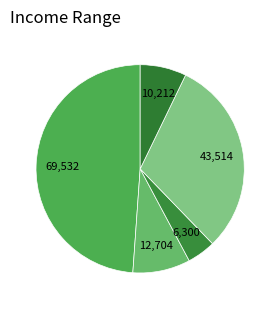

Count the number of slices in the pie.

5